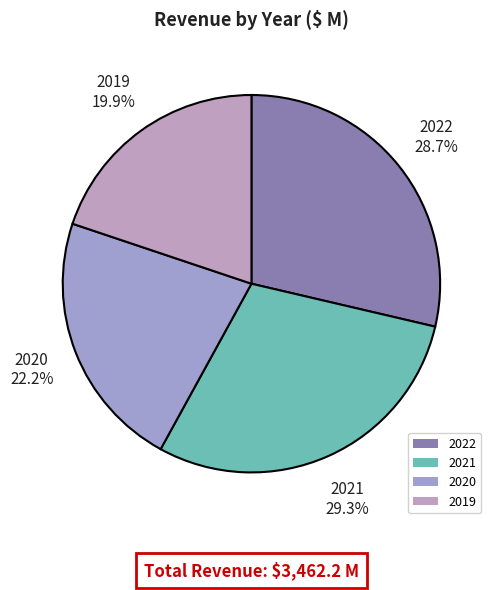

Which has a higher value, 2022 or 2021?

2021